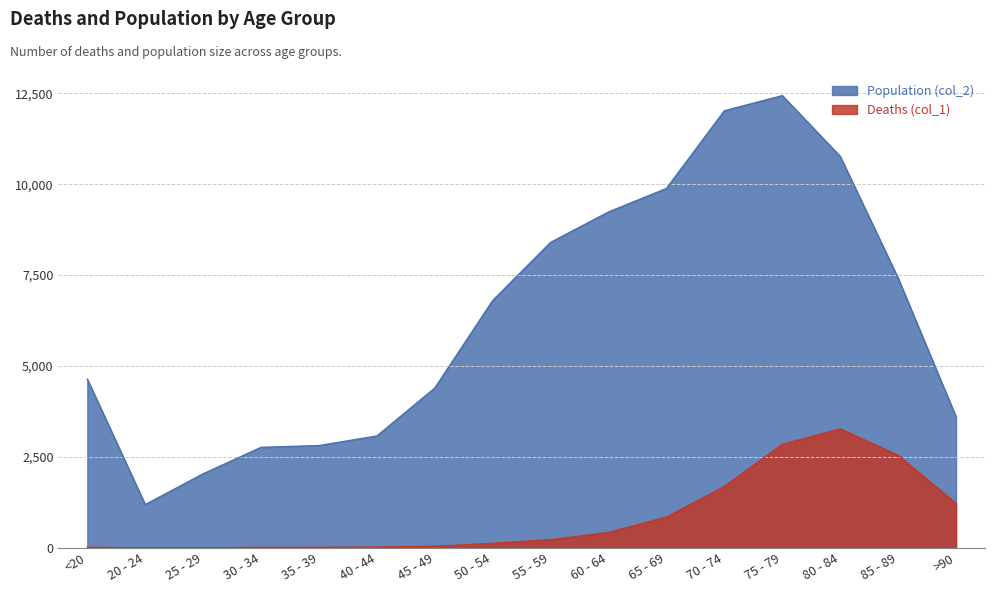

At which category does Population (col_2) reach its first local valley?

20 - 24